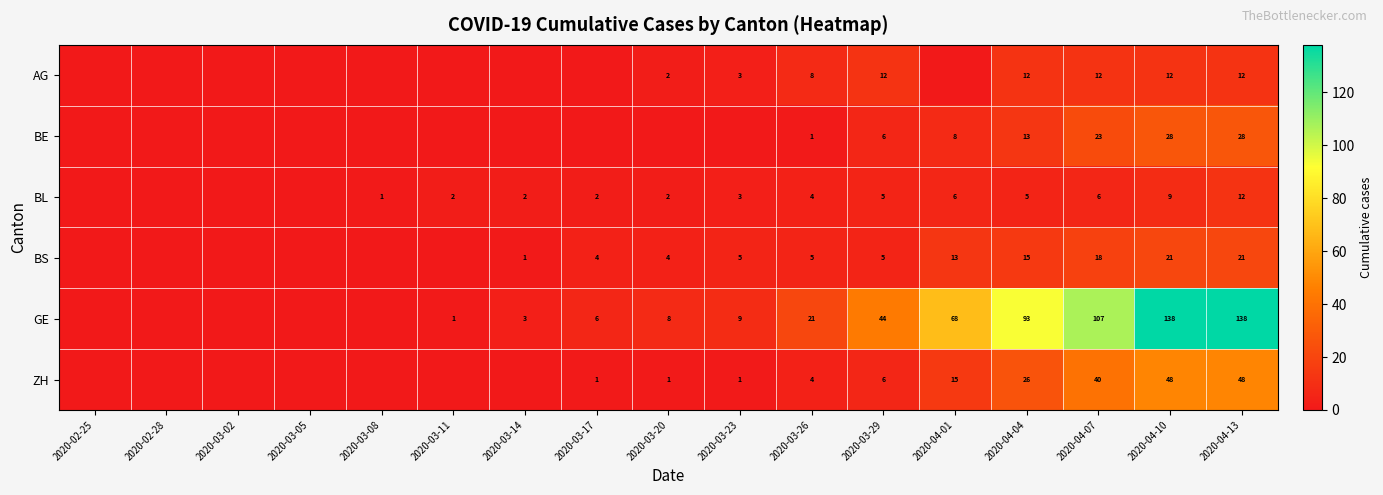

Which series changed the most between 2020-04-07 and 2020-04-13?

GE